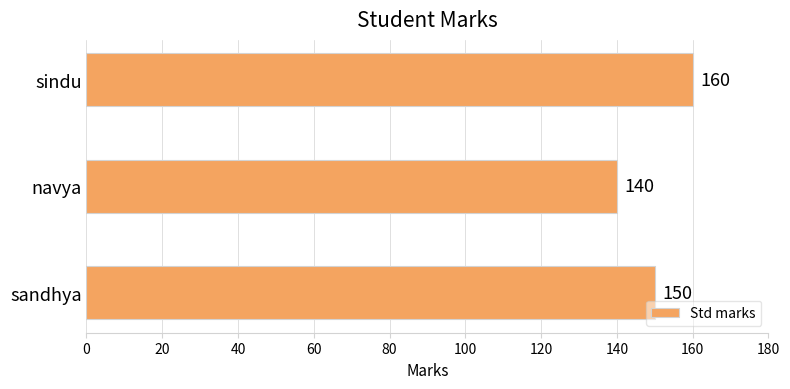

What is the average value?

150